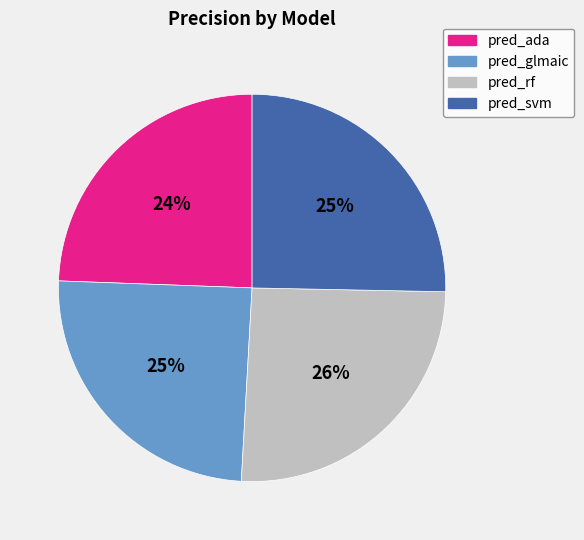

Is there any slice that represents more than half of the pie?

No